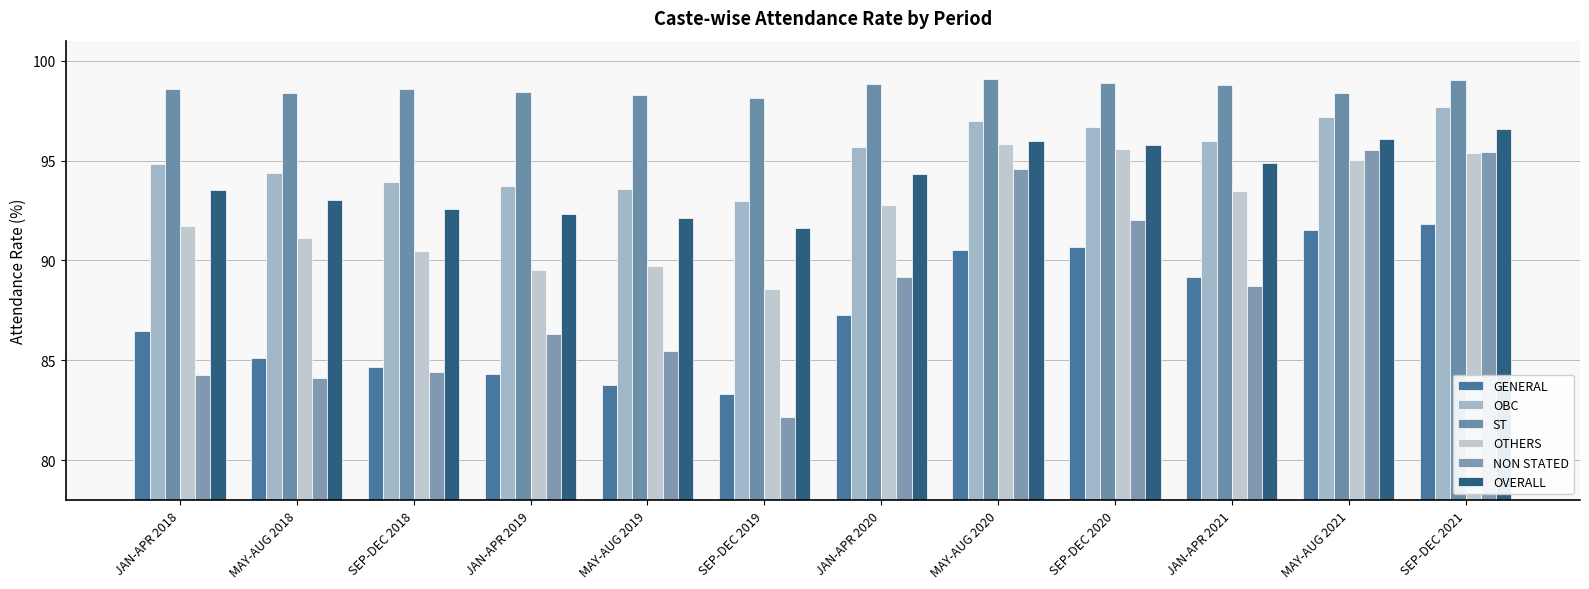

What is the sum of all GENERAL values?

1048.5